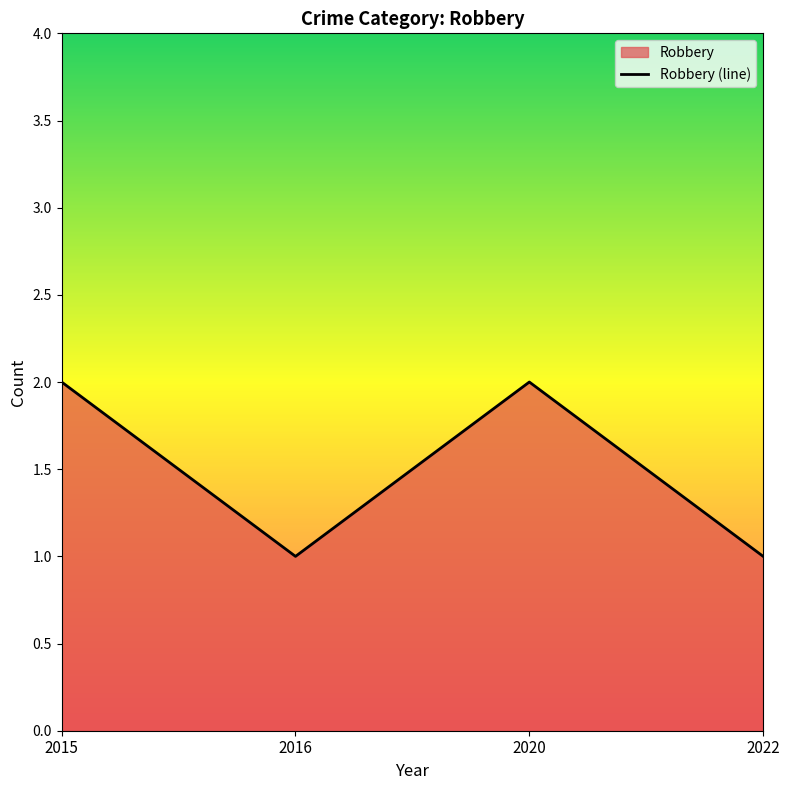

What is the difference between the second highest and minimum values?

1